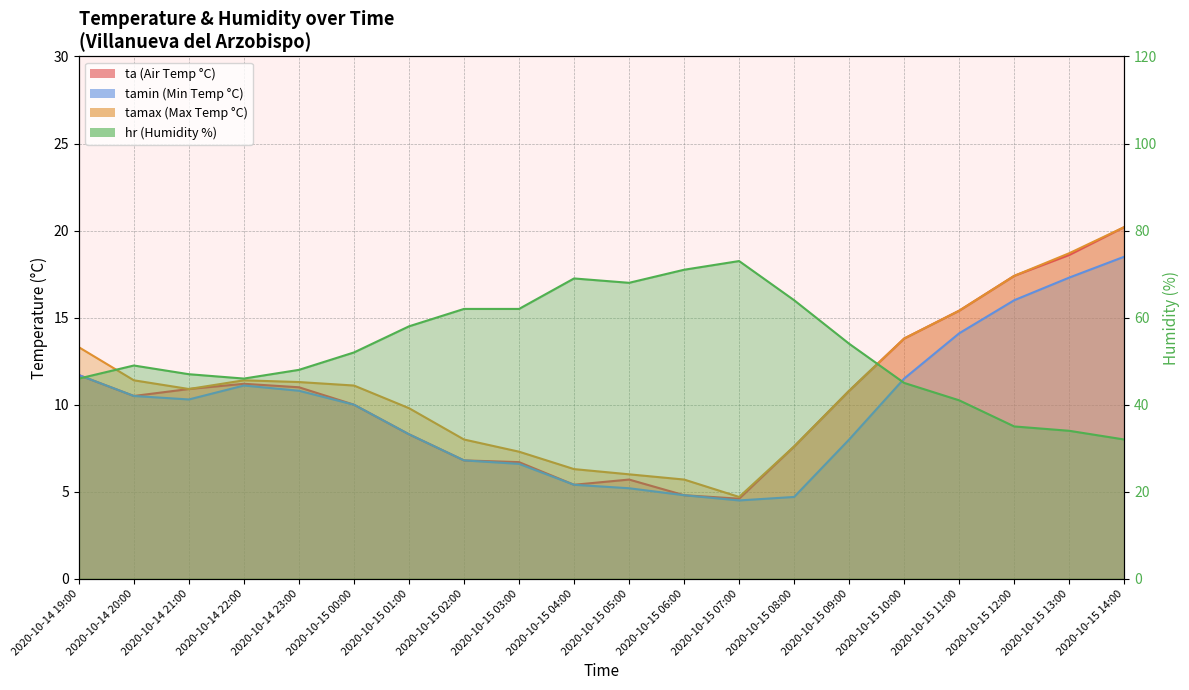

The value of ta at 2020-10-15 13:00 is 32.8. True or false?

False